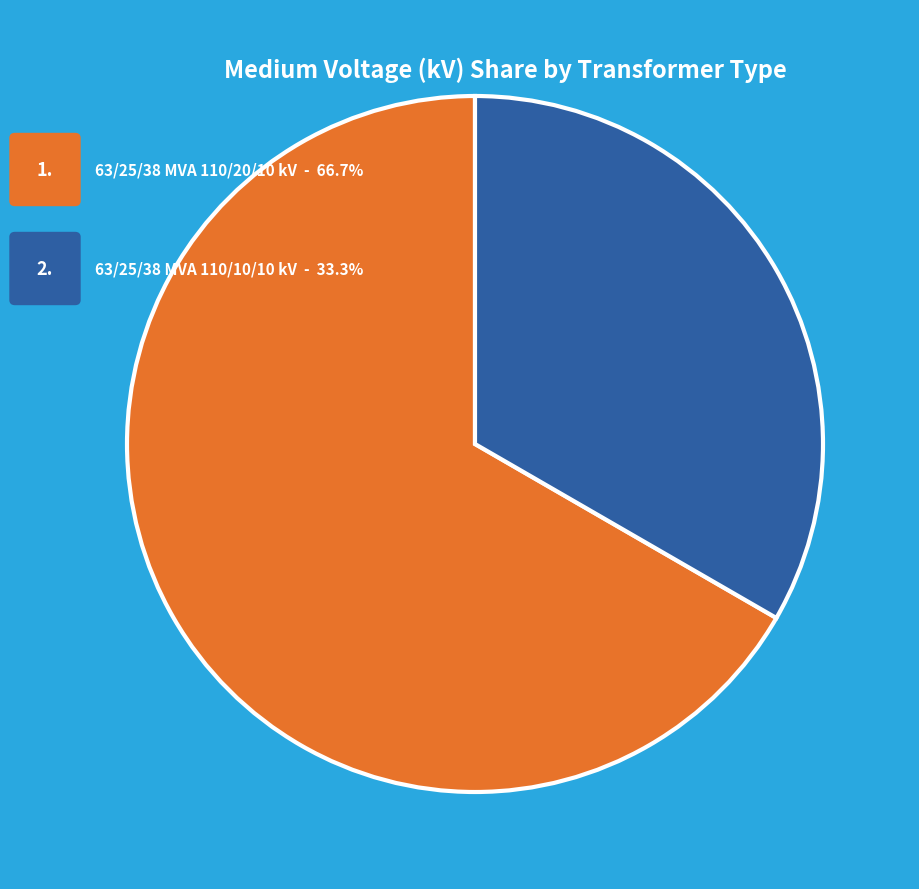

Is there a majority slice in this chart?

Yes